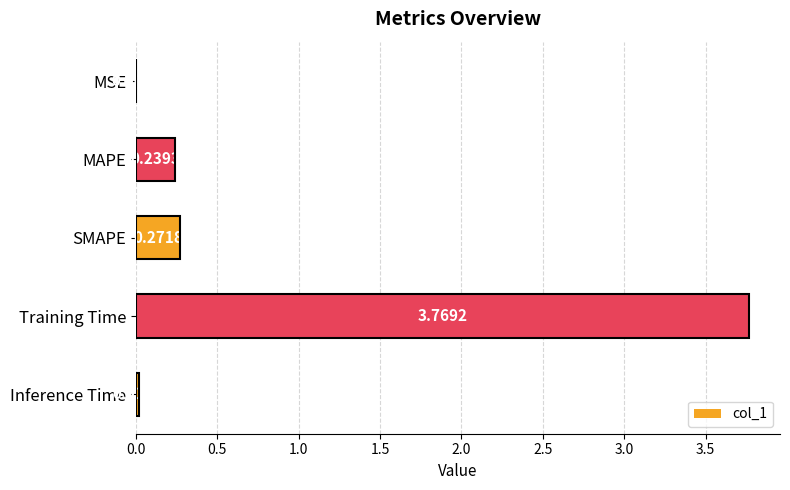

At which label is the value closest to 1?

SMAPE